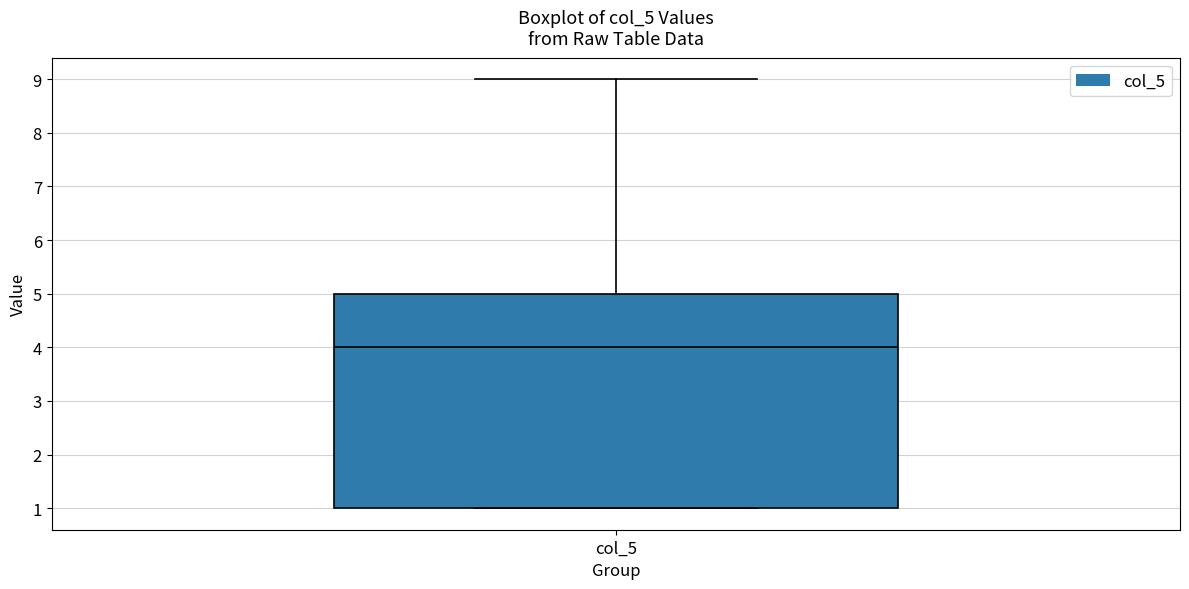

Read this box plot against the y-axis: the position of the median line, the range covered by the box, and the ends of both whiskers. The values are not printed on the chart, so give them approximately, as read against the axis.

median 4, box 1 to 5, whiskers 1 to 9